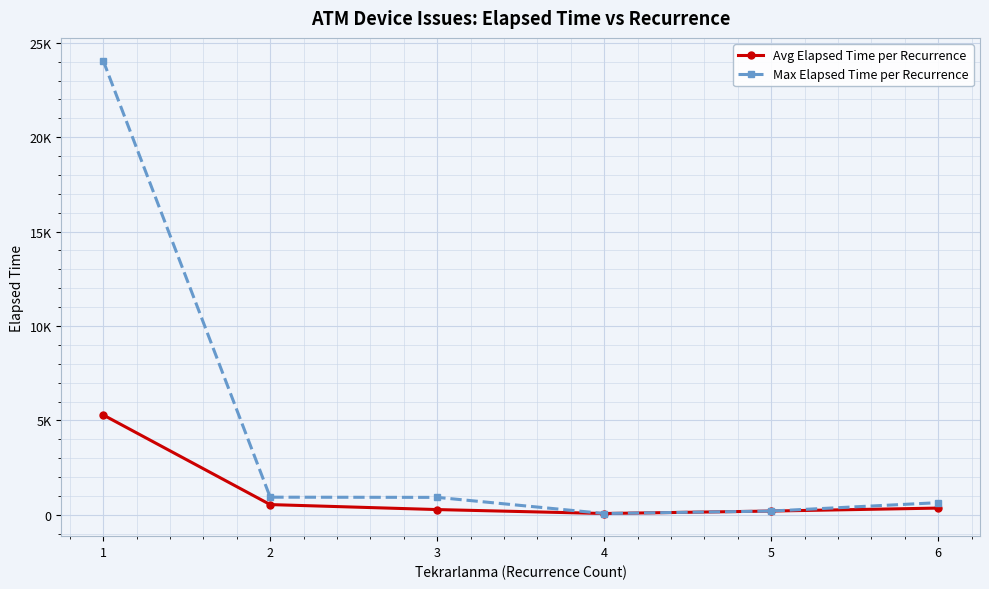

Reading left to right, what are all the values shown in this chart?

Avg Elapsed Time per Recurrence: 1=5291.3	2=542.8	3=278.8	4=70.0	5=200.0	6=357.5
Max Elapsed Time per Recurrence: 1=24060.0	2=935.0	3=925.0	4=70.0	5=200.0	6=645.0